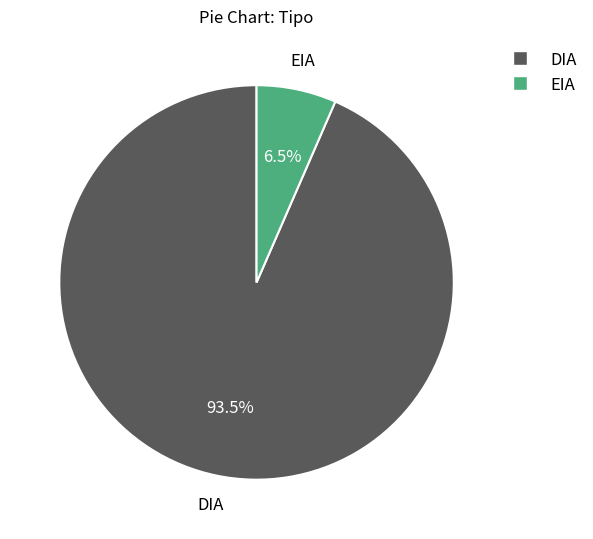

What percentage do EIA and DIA together represent?

100.0%